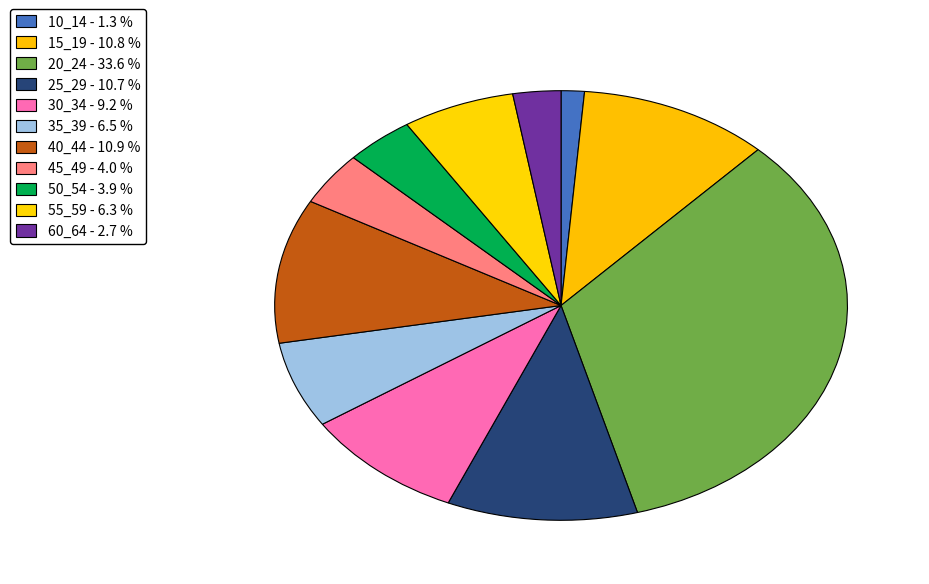

Does 10_14 represent more than half of the total?

No